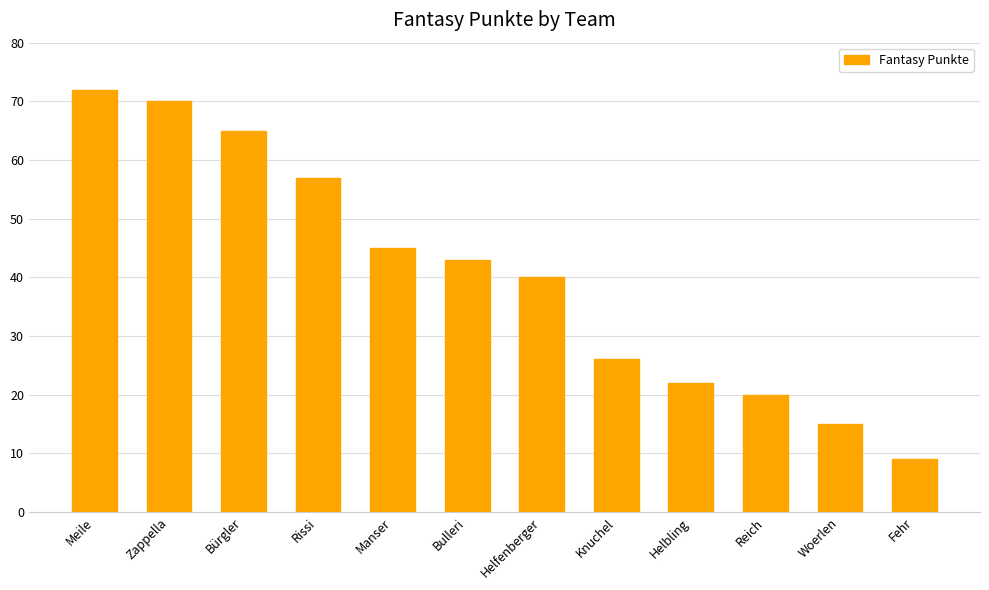

At which category does the chart reach its minimum across all series?

Fehr